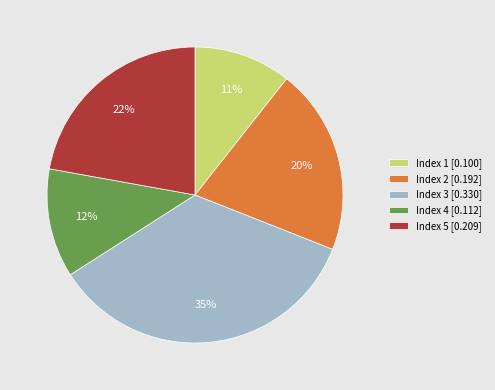

How many segments does this pie chart have?

5